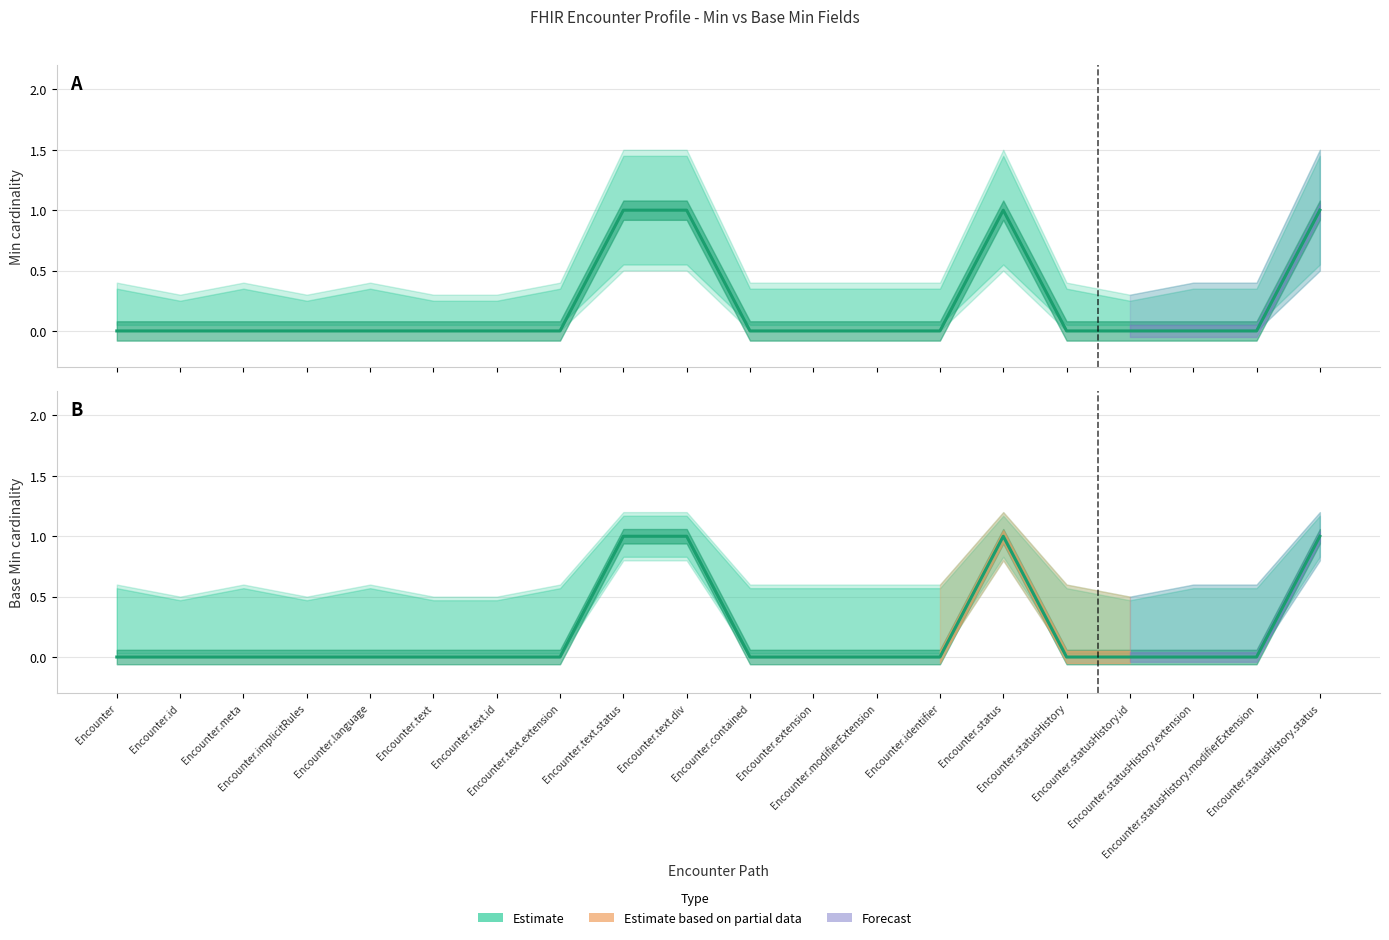

At Encounter.statusHistory.id, list the series in order from largest to smallest.

Estimate (Min), Estimate (Base Min)